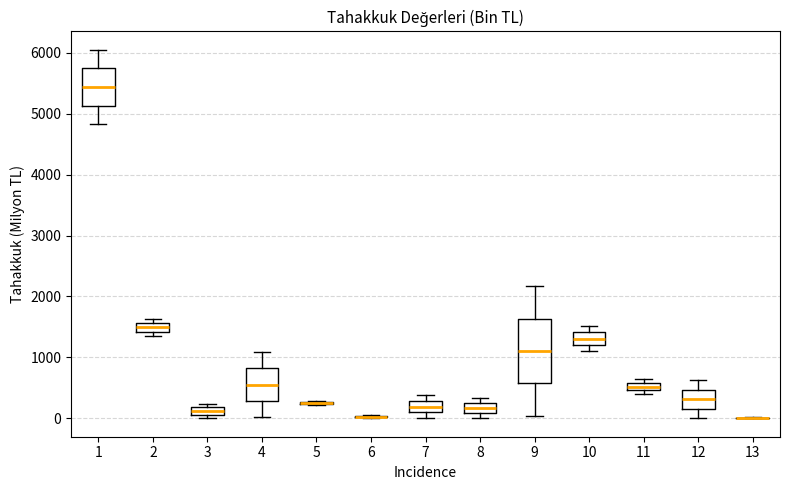

Comparing the boxes themselves (not the whiskers), which one is the tallest?

9